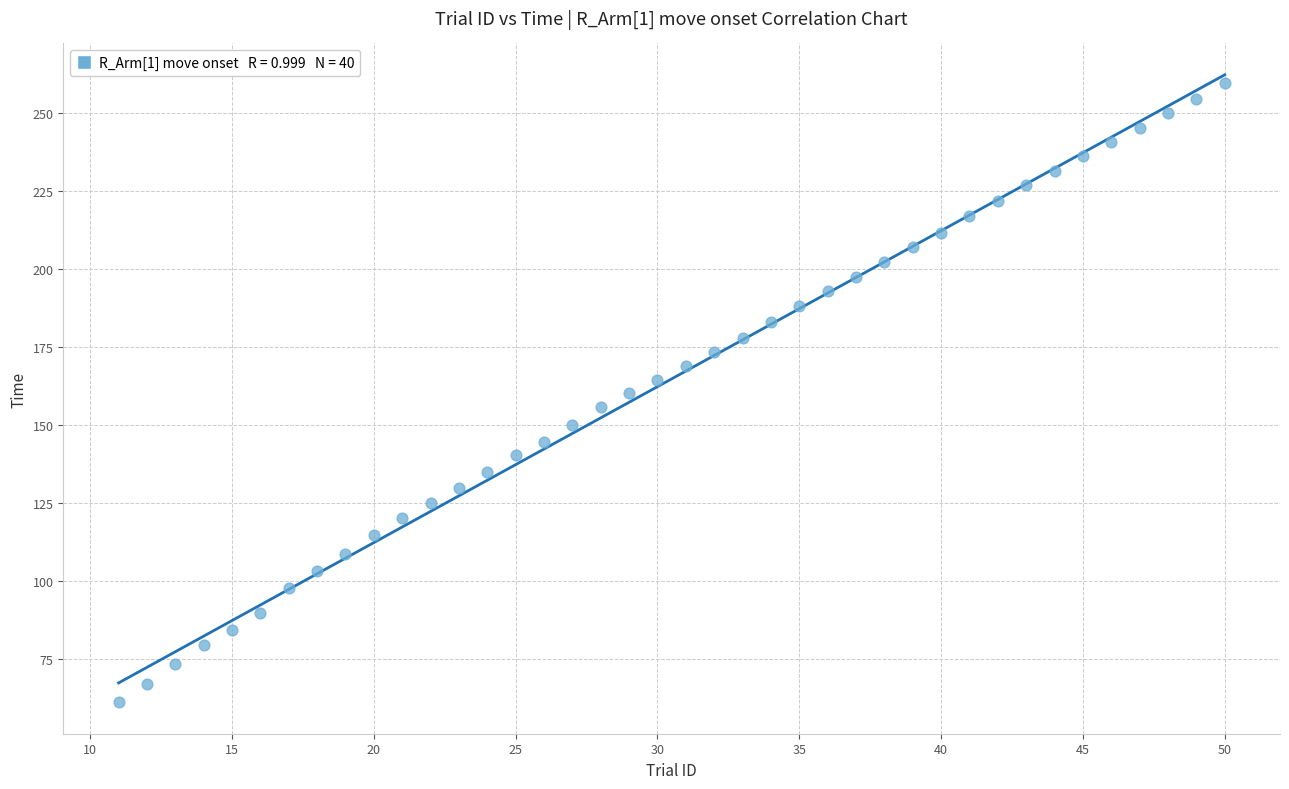

What is the range of Y values (max minus min)?

198.7